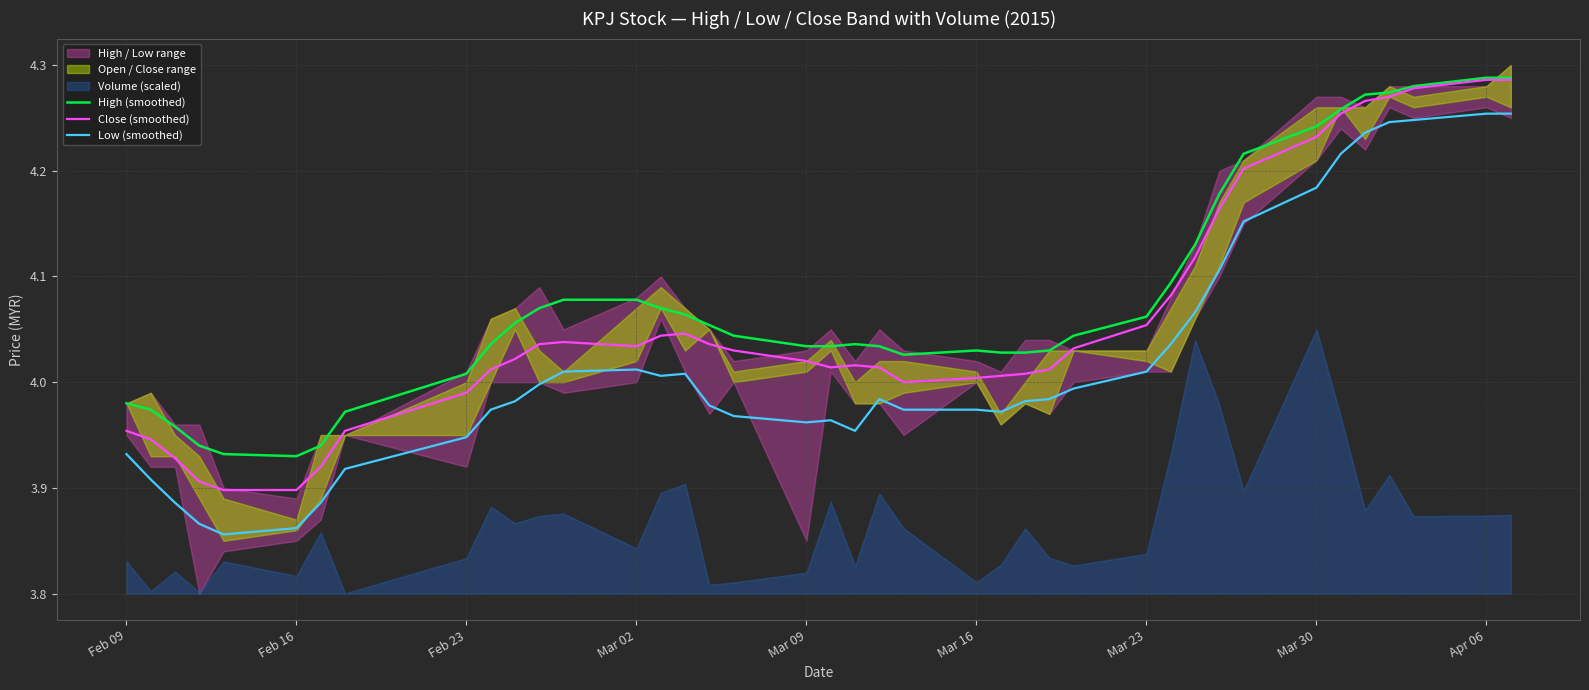

What is the difference between the second highest and second lowest values in the Close (smoothed) series?

0.4